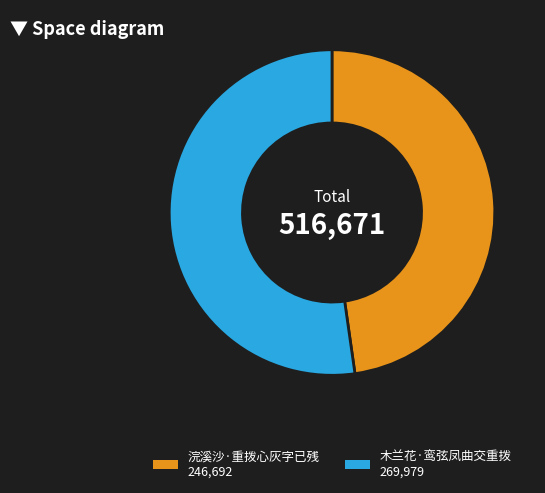

True or false: 木兰花·鸾弦凤曲交重拨 accounts for 52% of the total.

True